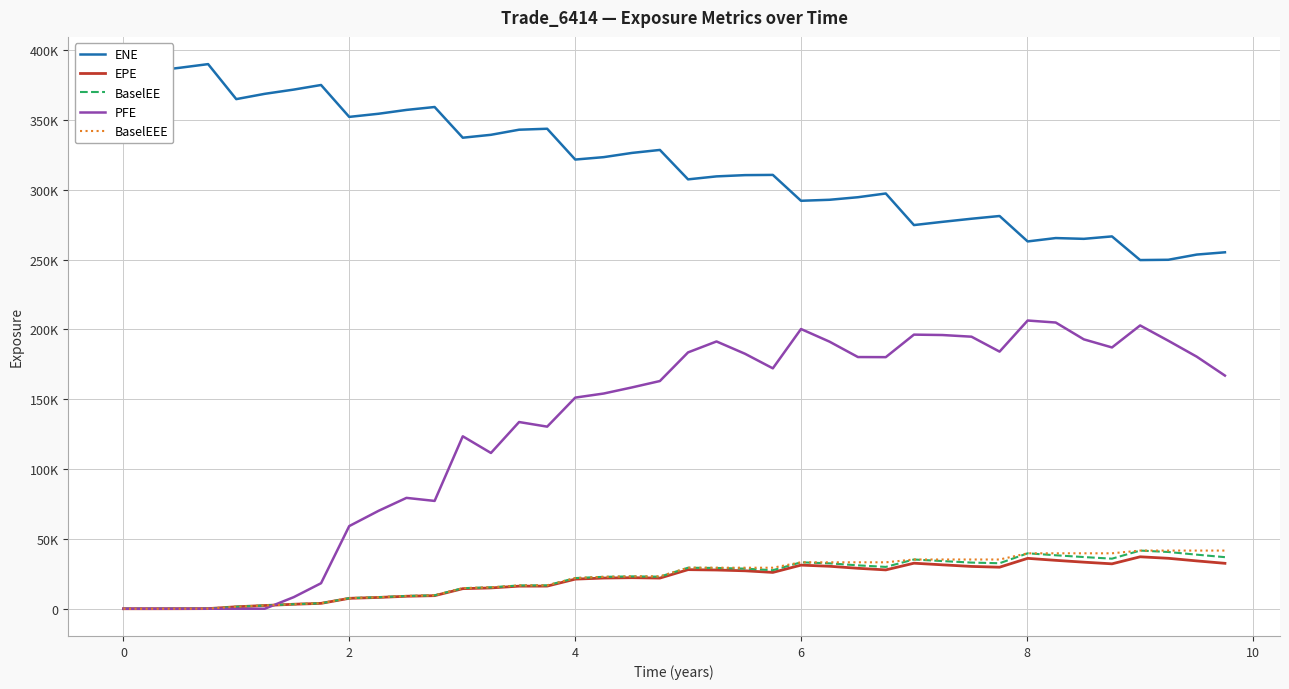

What is the sum of all BaselEEE values?

917359.0